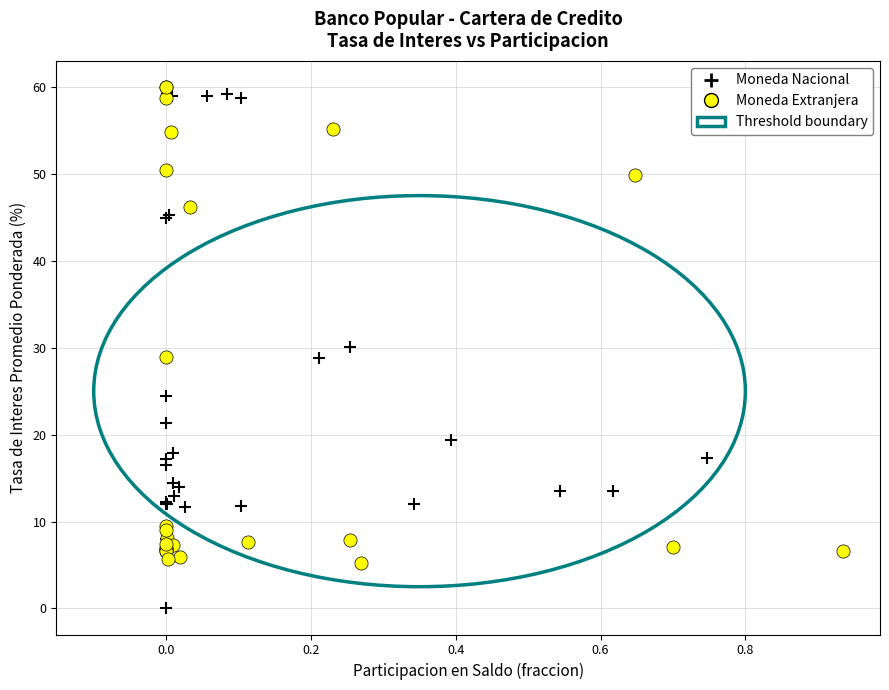

Which series reaches the minimum Y coordinate?

Moneda Nacional